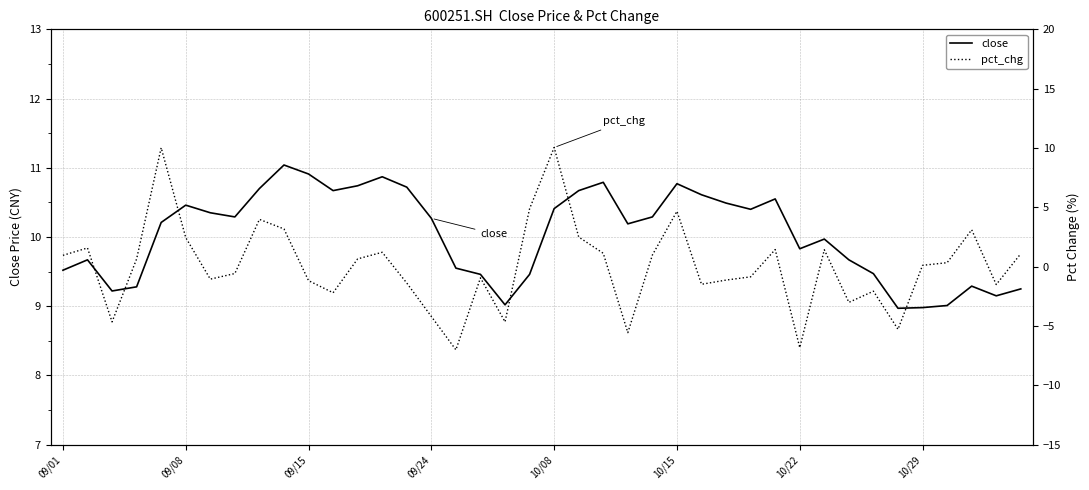

What is the difference between the maximum and second lowest values in the close series?

2.1